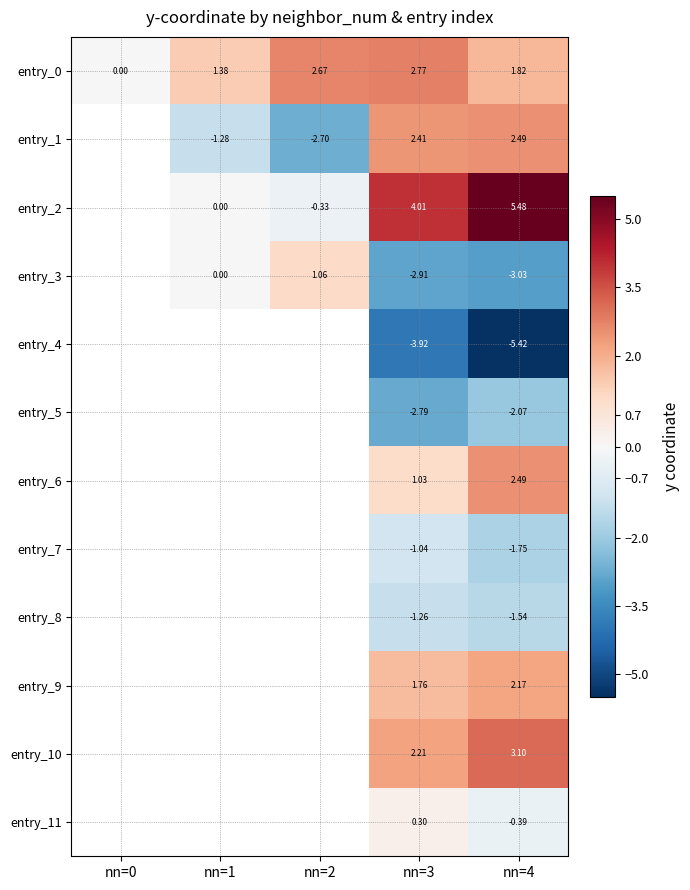

What is the approximate value of entry_0 at nn=4?

1.8